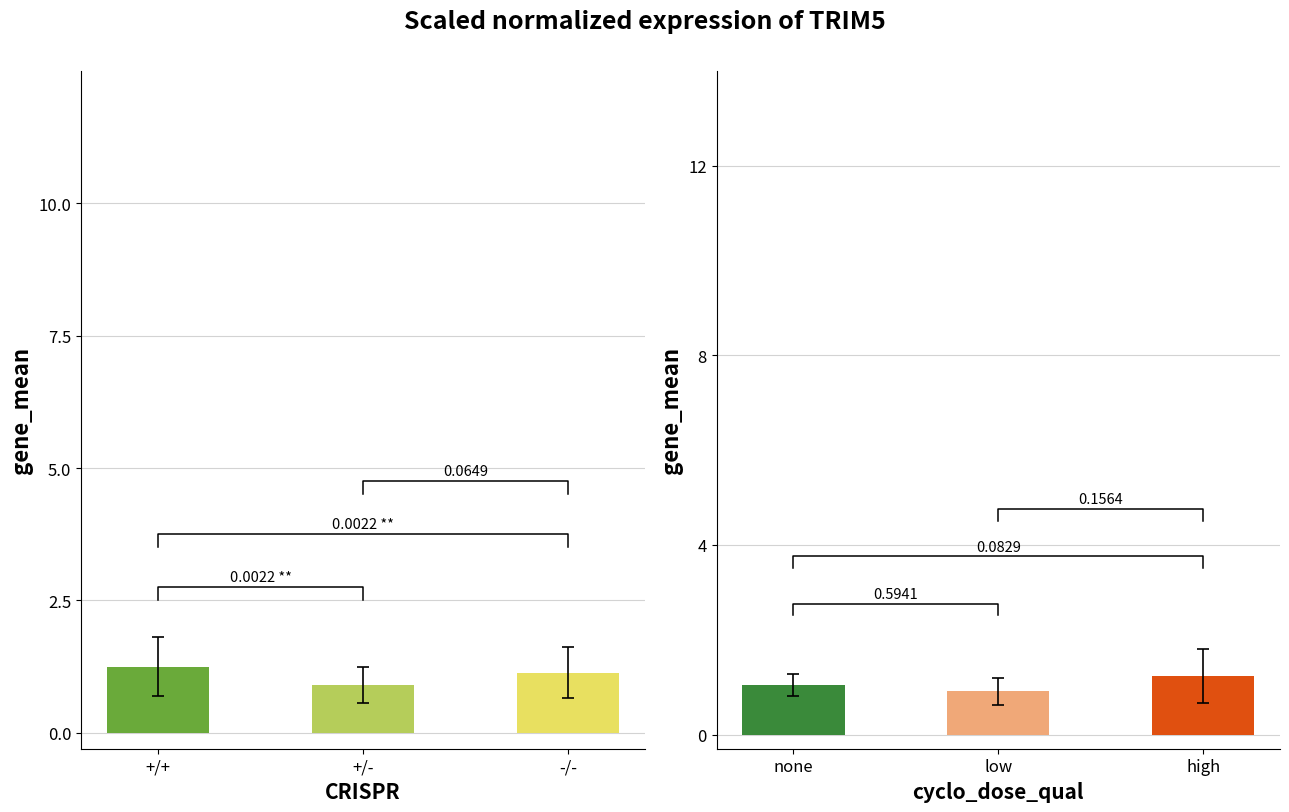

How many cyclo groups values are between 0 and 1?

1